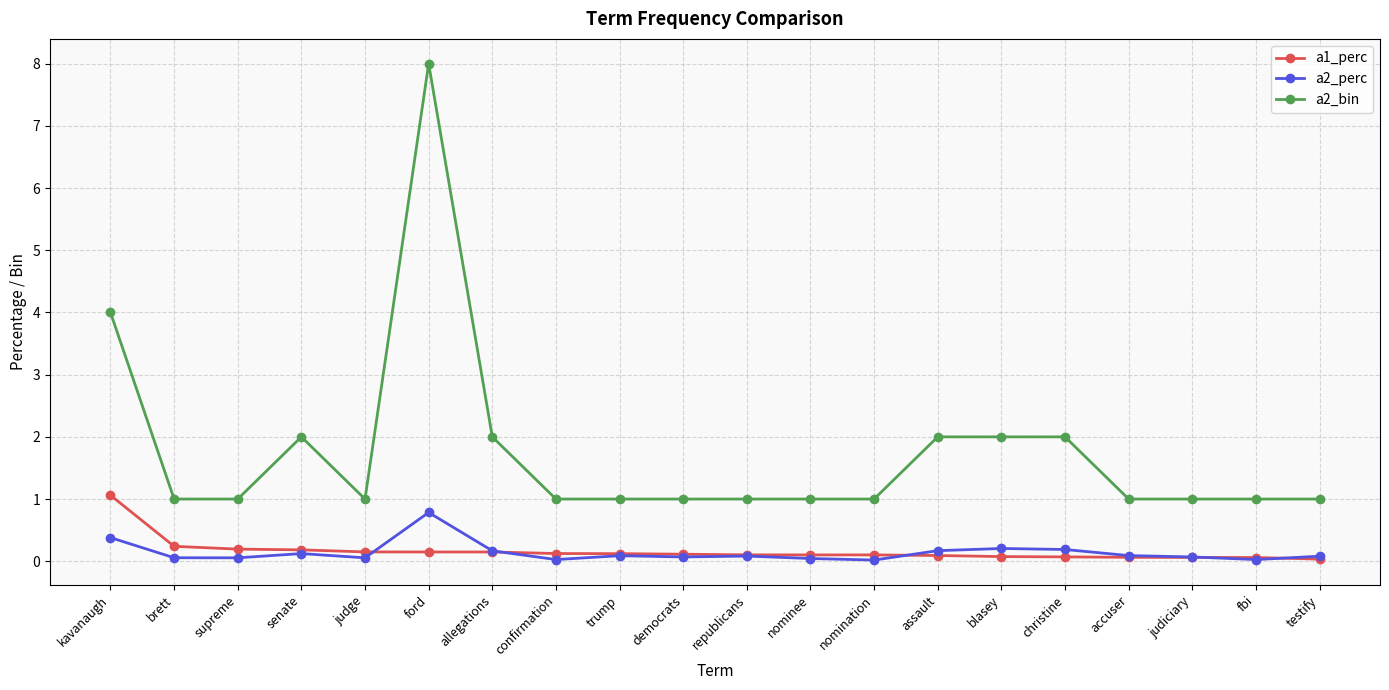

True or false: a2_bin has more than 1 points higher than both neighbors.

True